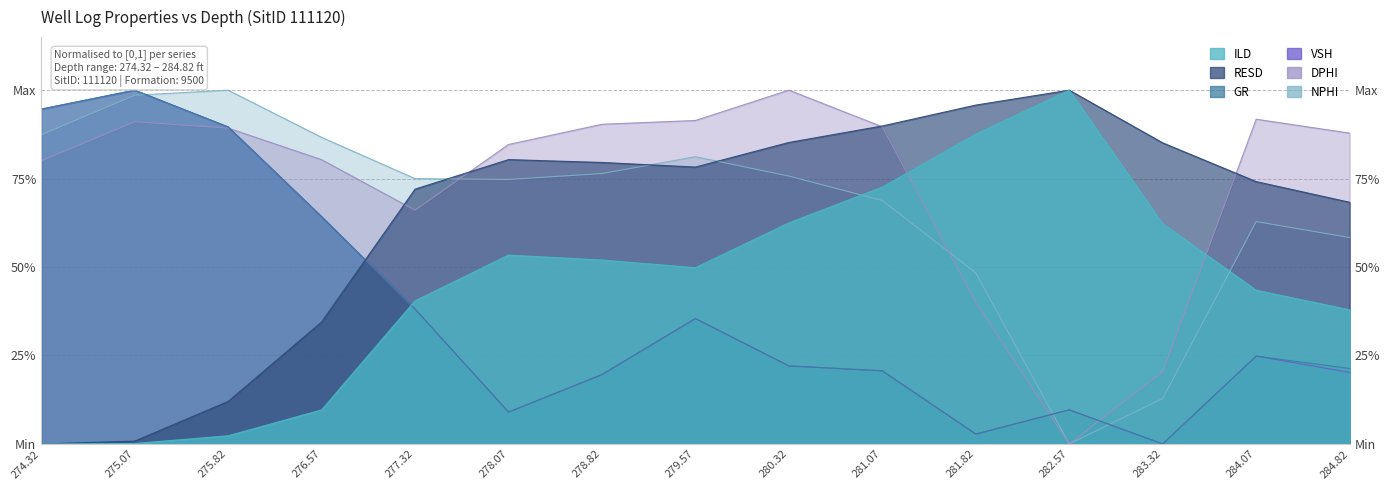

How many positive values does the GR series have?

14